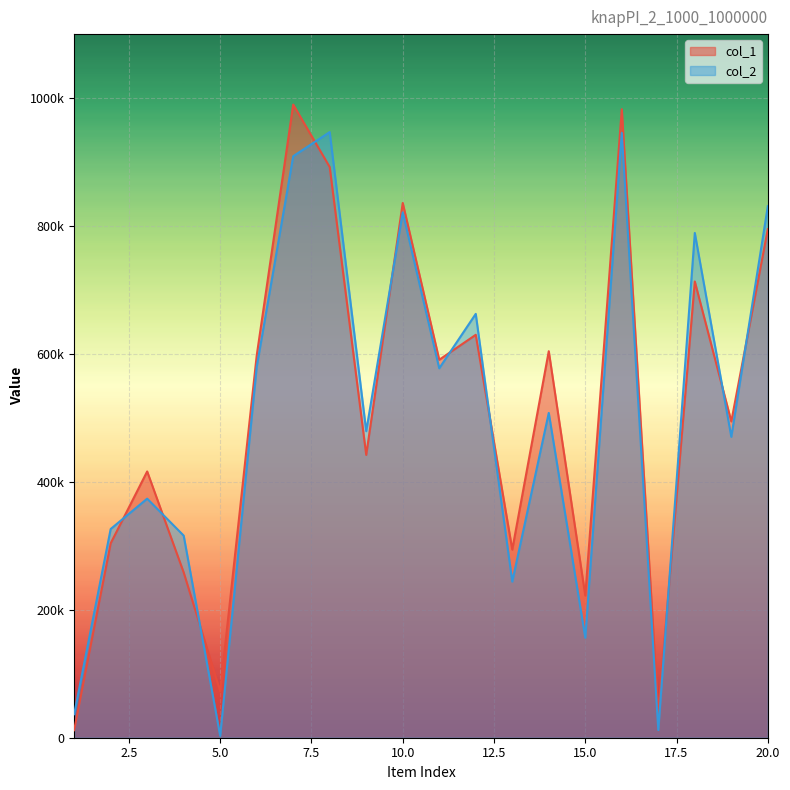

True or false: col_2 has a value of 680940 at 19.

False